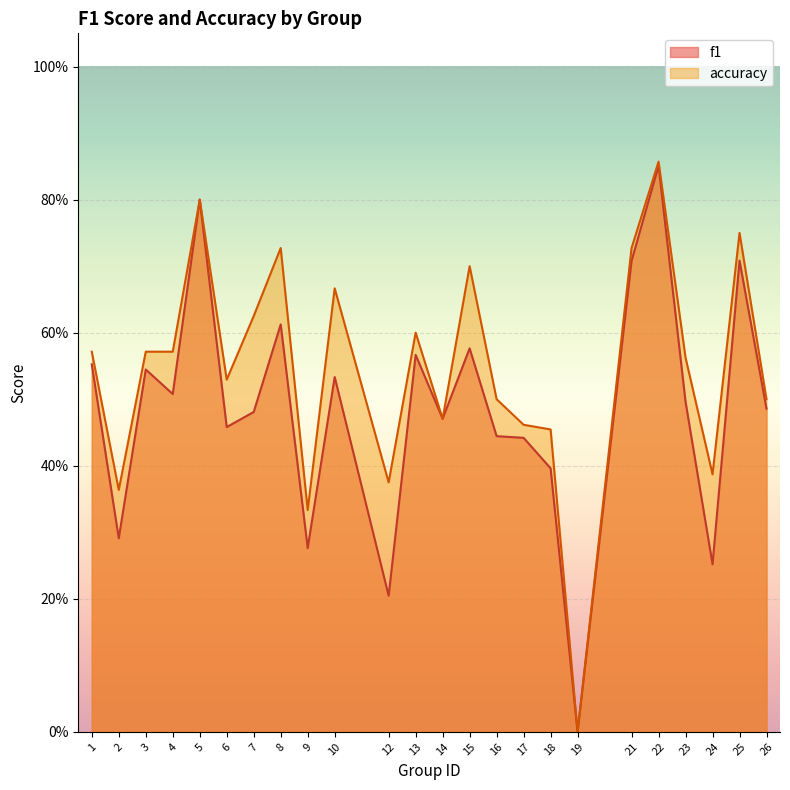

What is the sum of the accuracy values at 21 and 6?

1.3